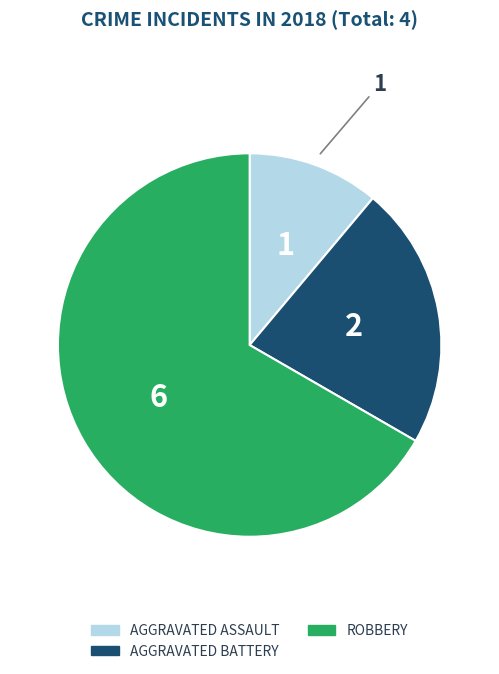

Is there a majority slice in this chart?

Yes